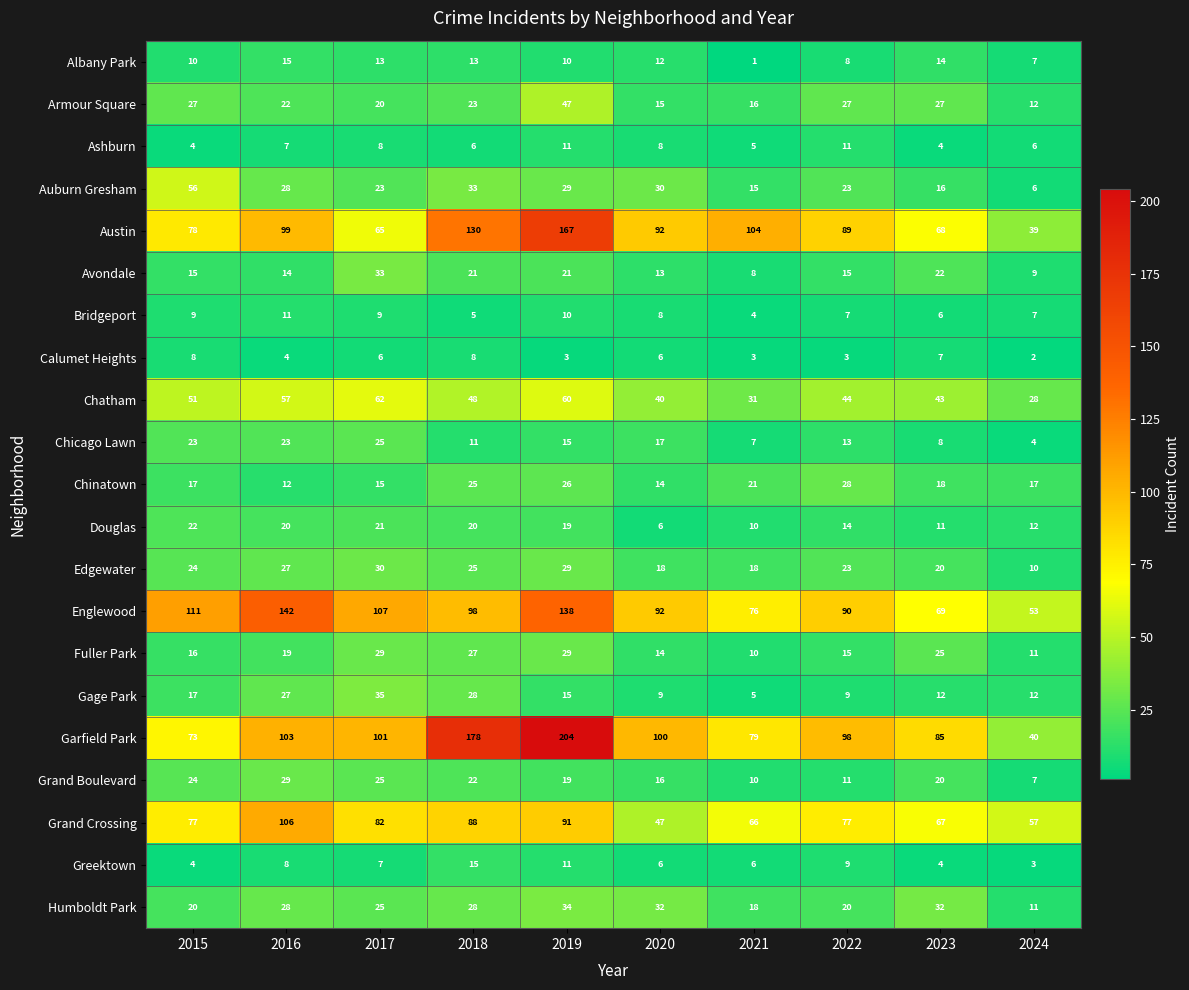

Which series has the largest total across all categories?

Garfield Park